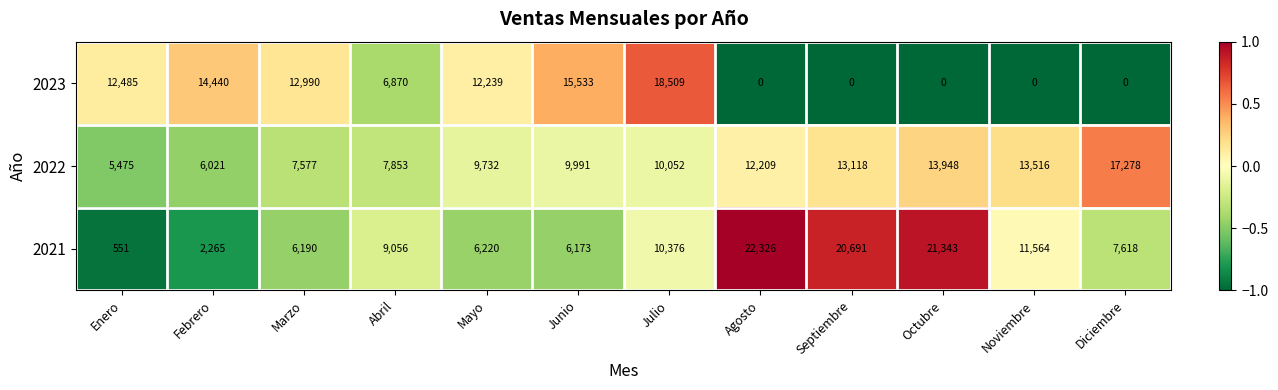

What is the difference between the second highest and minimum values in the 2023 series?

15533